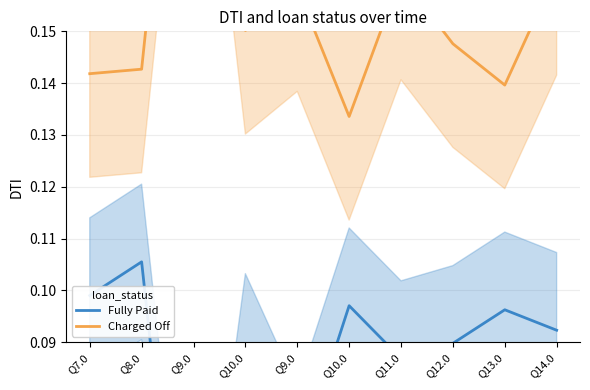

How many interior local peaks does the Charged Off series have?

3